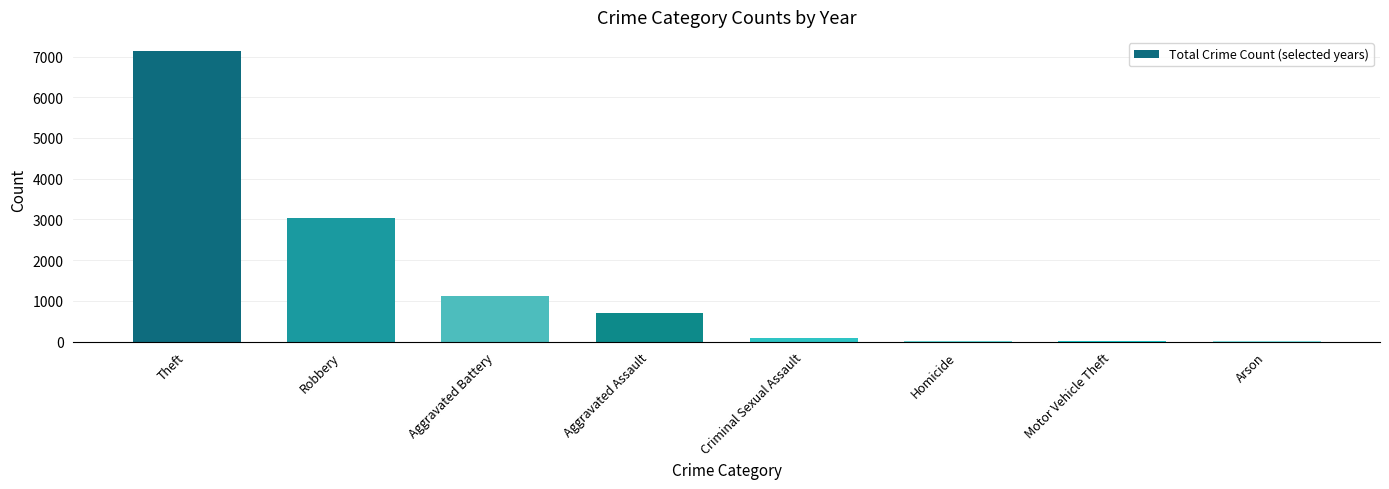

True or false: the data shows 16 at Motor Vehicle Theft.

True